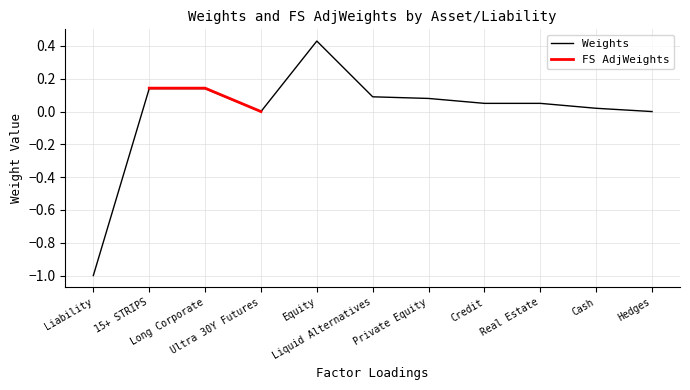

Is it true that the value at Real Estate is 0.0?

False